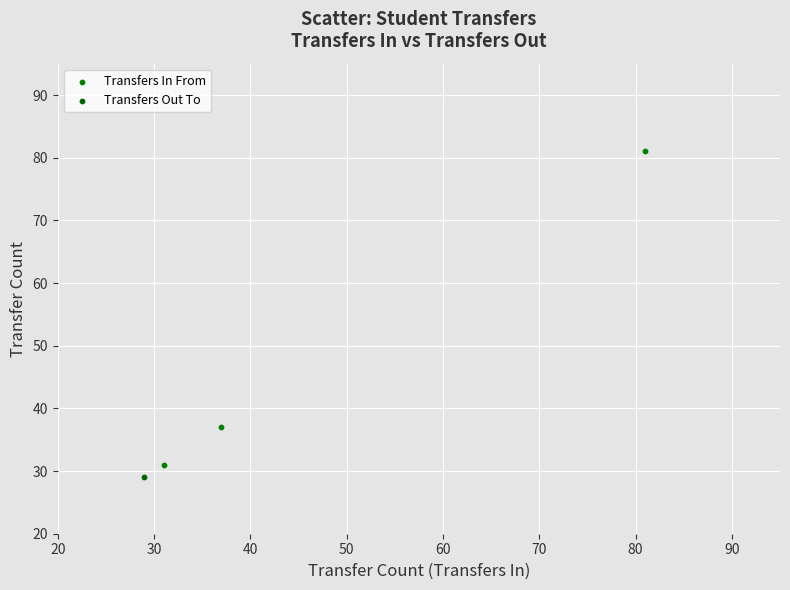

What are all the series names shown in the legend?

Transfers In From, Transfers Out To